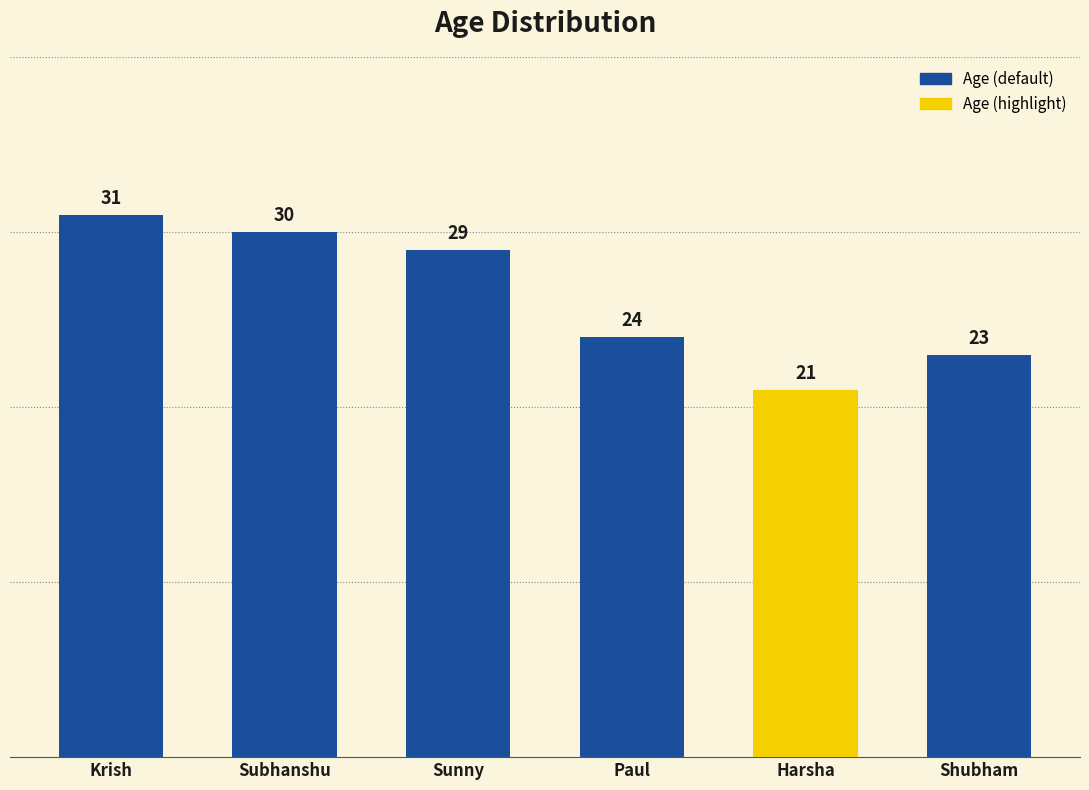

What is the label of the 5th bar from the right?

Subhanshu